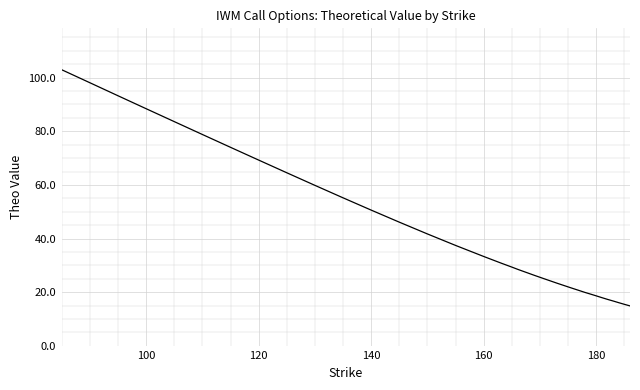

What is the greatest value displayed?

102.9